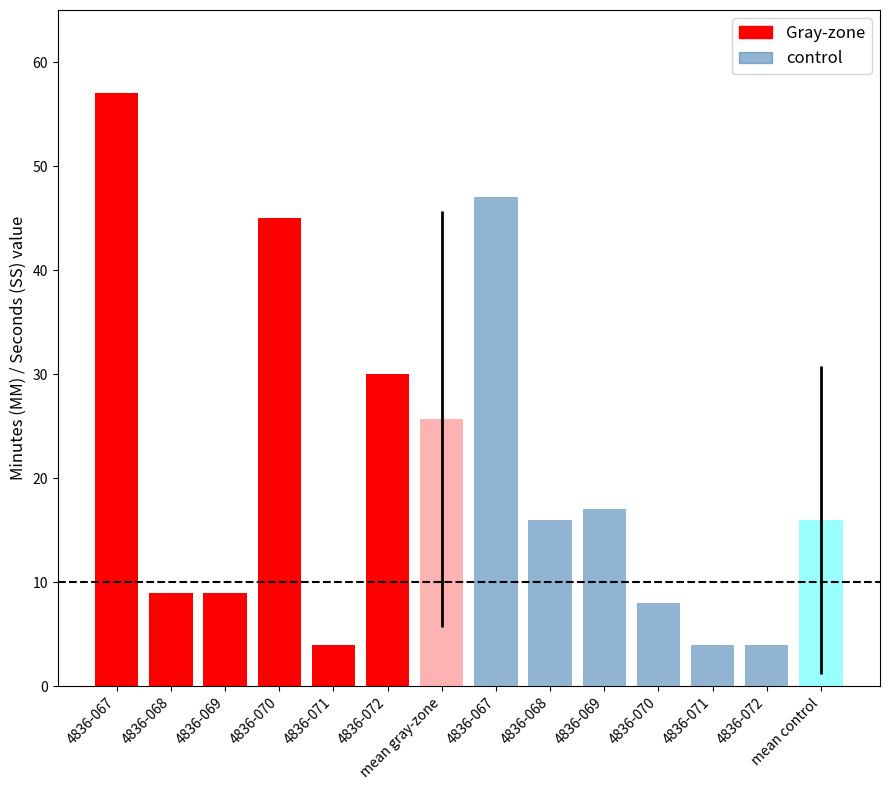

Is it true that control equals 4 at 4836-070?

False